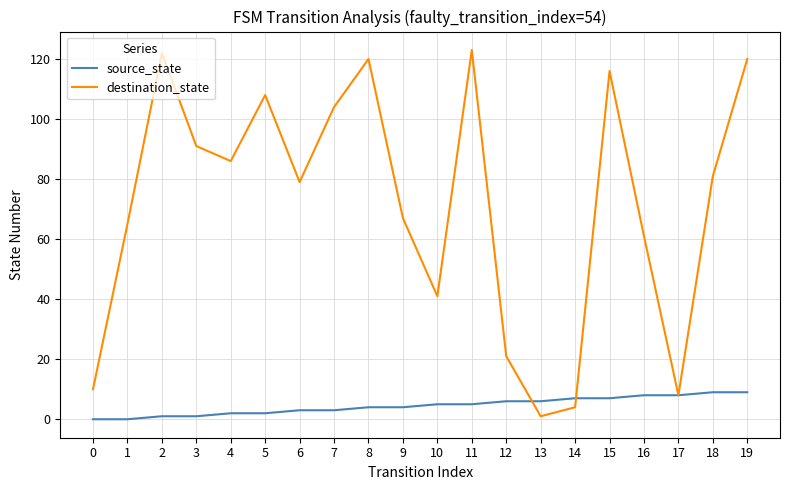

Which series has the largest range (max minus min)?

destination_state